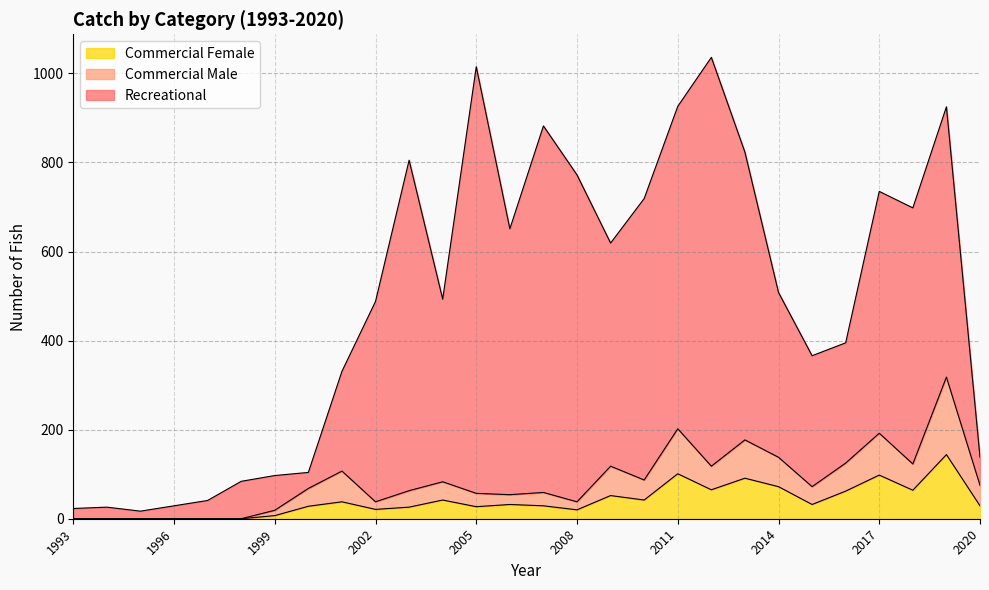

Reading left to right, extract all data points from this chart.

Recreational: 1993=23	1994=26	1995=17	1996=29	1997=41	1998=84	1999=97	2000=104	2001=331	2002=488	2003=805	2004=493	2005=1015	2006=651	2007=882	2008=772	2009=619	2010=719	2011=926	2012=1036	2013=823	2014=508	2015=366	2016=395	2017=735	2018=698	2019=925	2020=138
Commercial Male: 1993=0	1994=0	1995=0	1996=0	1997=0	1998=0	1999=19	2000=68	2001=107	2002=38	2003=63	2004=83	2005=57	2006=54	2007=59	2008=38	2009=118	2010=87	2011=202	2012=118	2013=177	2014=138	2015=72	2016=125	2017=192	2018=123	2019=318	2020=75
Commercial Female: 1993=0	1994=0	1995=0	1996=0	1997=0	1998=0	1999=7	2000=28	2001=38	2002=21	2003=26	2004=42	2005=27	2006=32	2007=29	2008=20	2009=52	2010=42	2011=101	2012=65	2013=91	2014=72	2015=32	2016=62	2017=98	2018=64	2019=144	2020=29